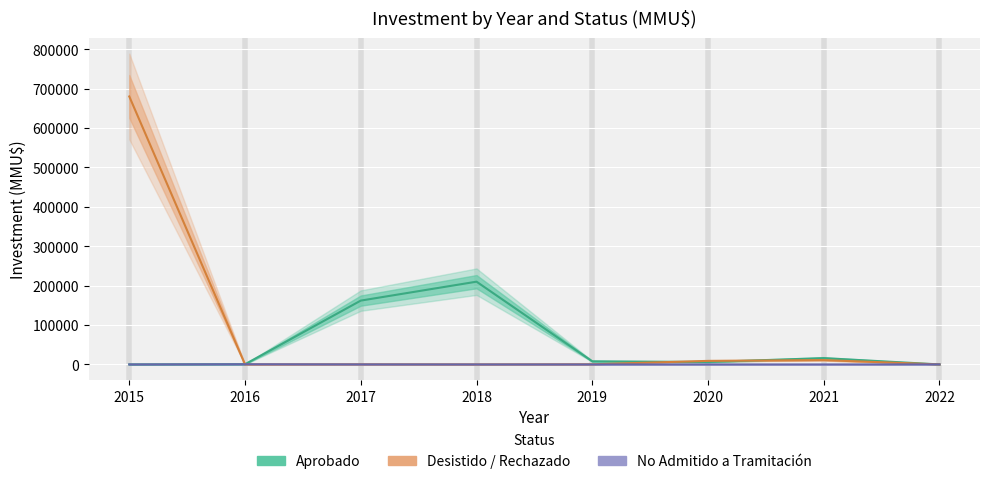

Reading right to left, extract all data points from this chart.

Aprobado: 0	16000	6157	7900	210000	162000	500	0
Desistido / Rechazado: 0	11000	9000	353	40	250	0	680000
No Admitido a Tramitación: 120	0	0	0	0	111	500	0